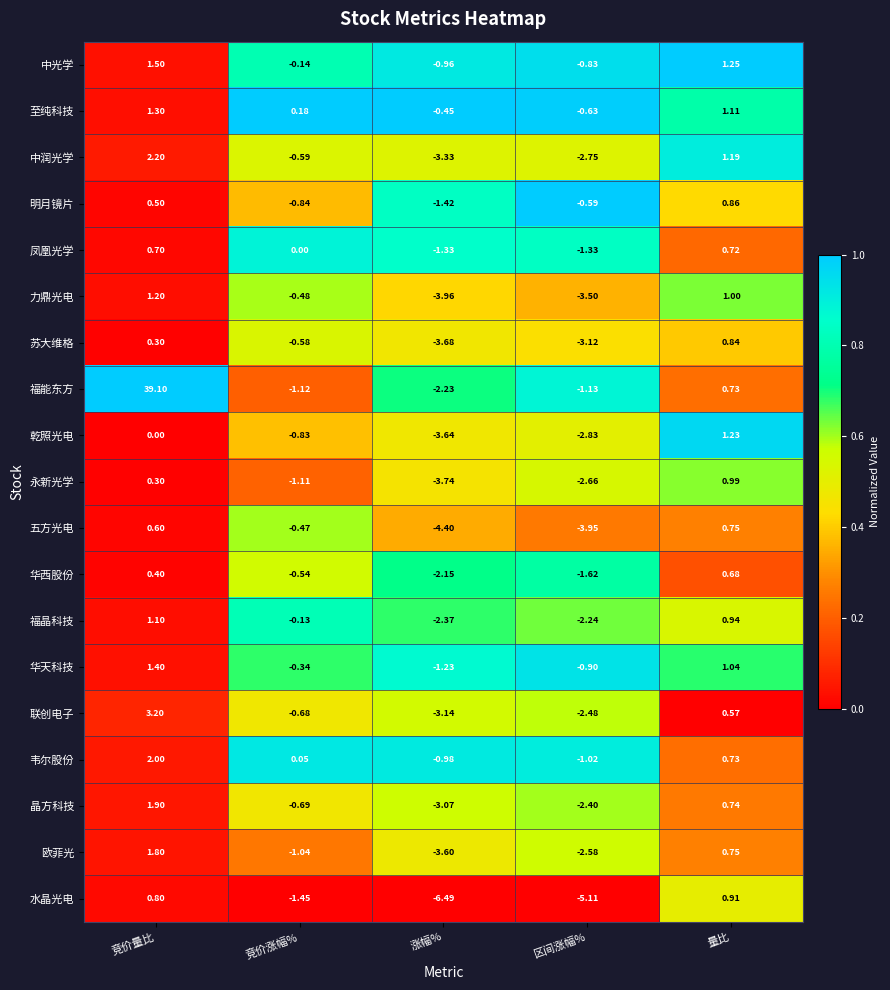

Which series has the widest spread of values?

福能东方